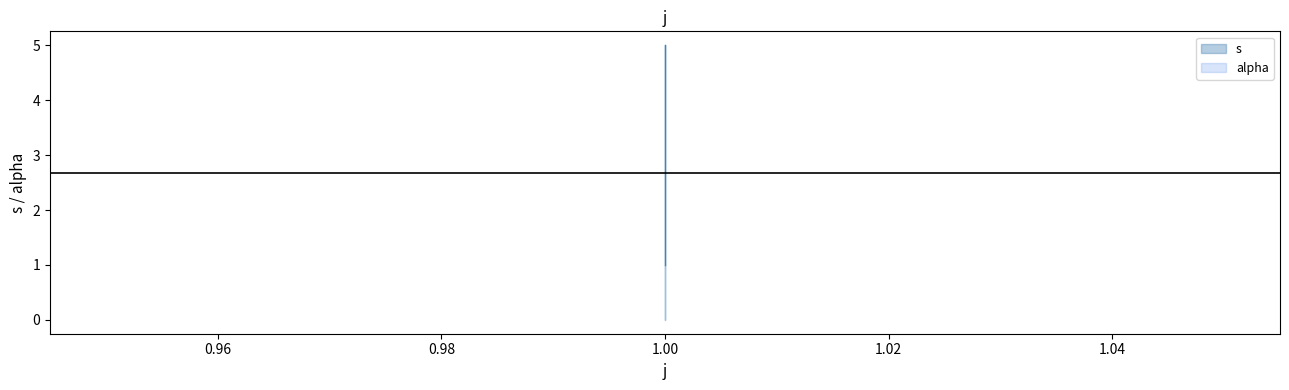

How many data points are above 2?

1